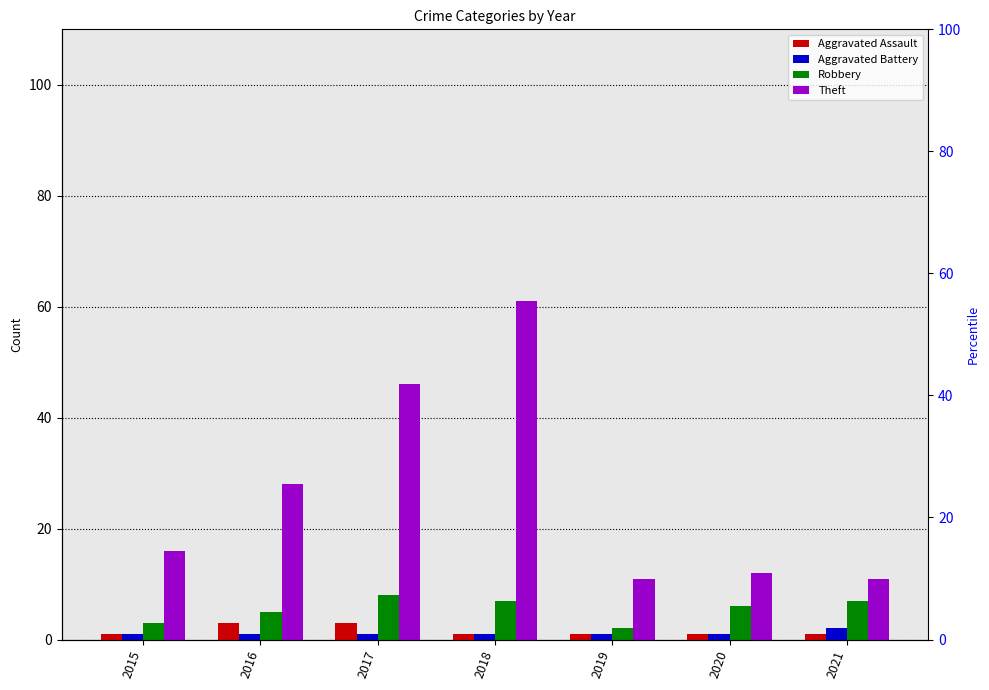

Is it true that Theft equals 19 at 2020?

False